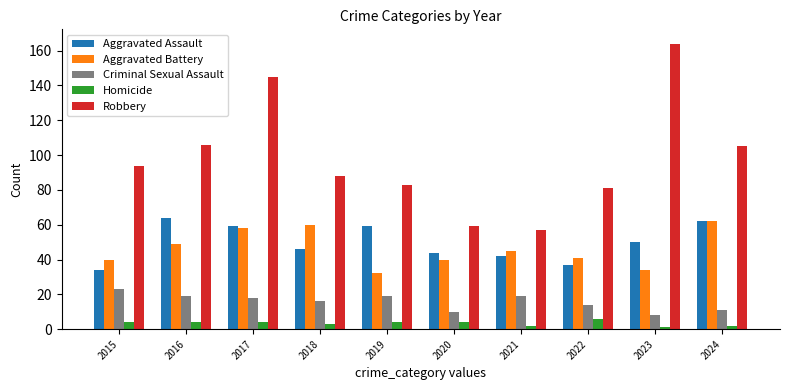

What is the lowest value of the Aggravated Assault series?

34